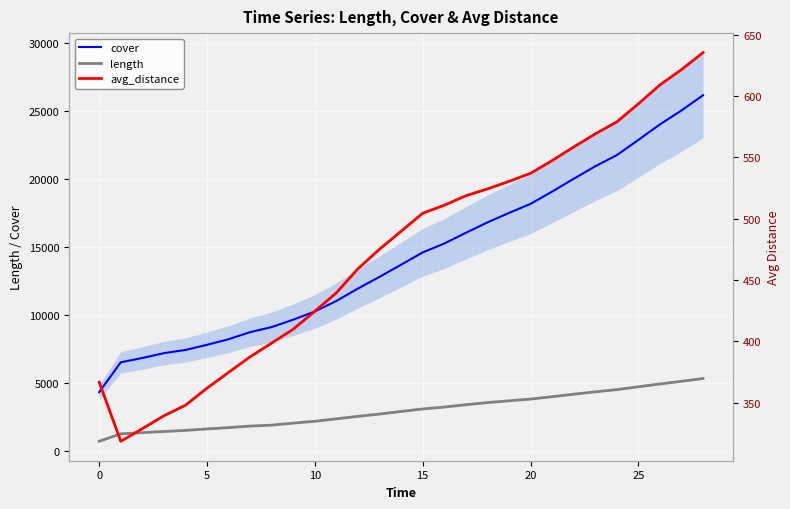

What value does the length series have at 12?

2559.5